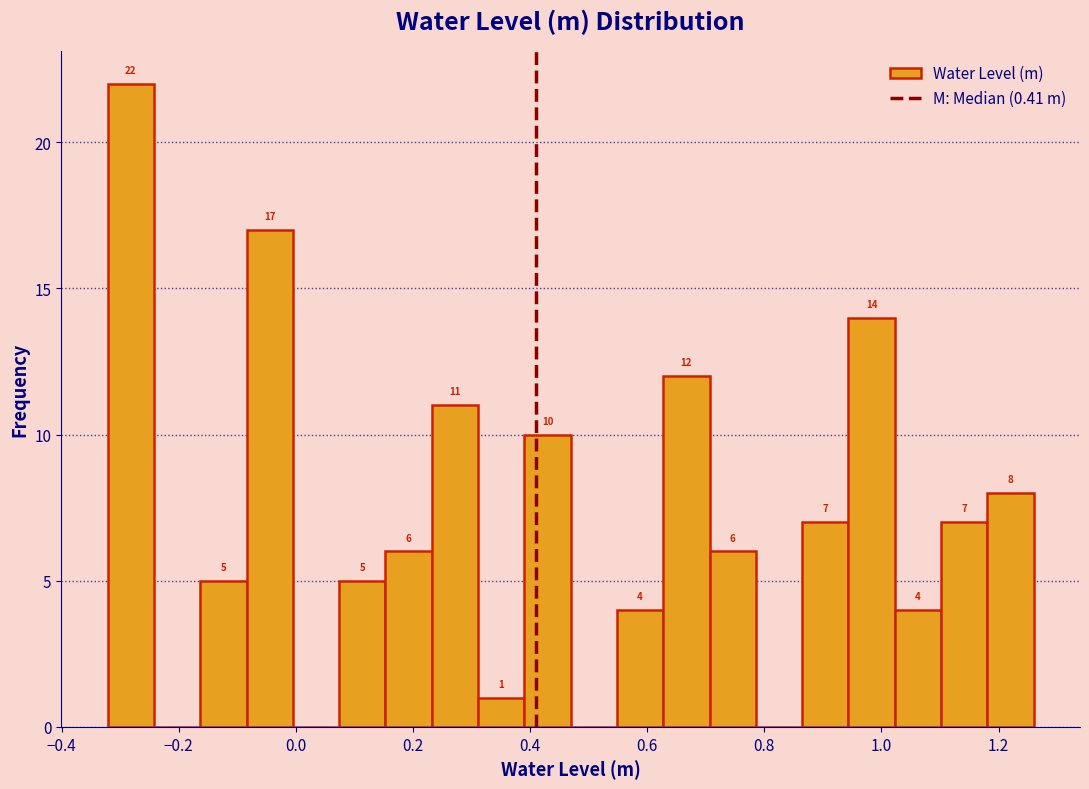

Around what value on the x-axis is the tallest bar? Give the approximate position of its centre, as read against the axis.

-0.28